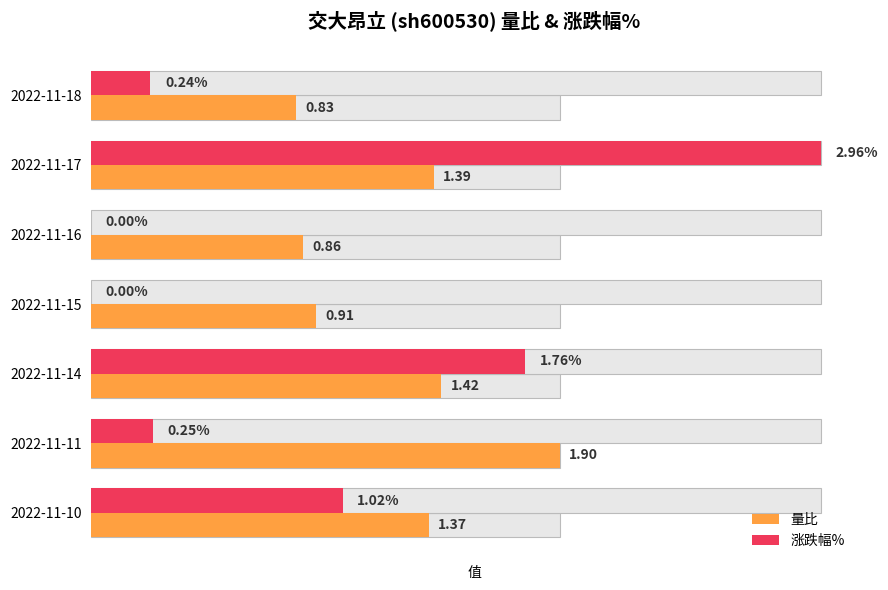

What is the maximum value shown in the chart?

3.0